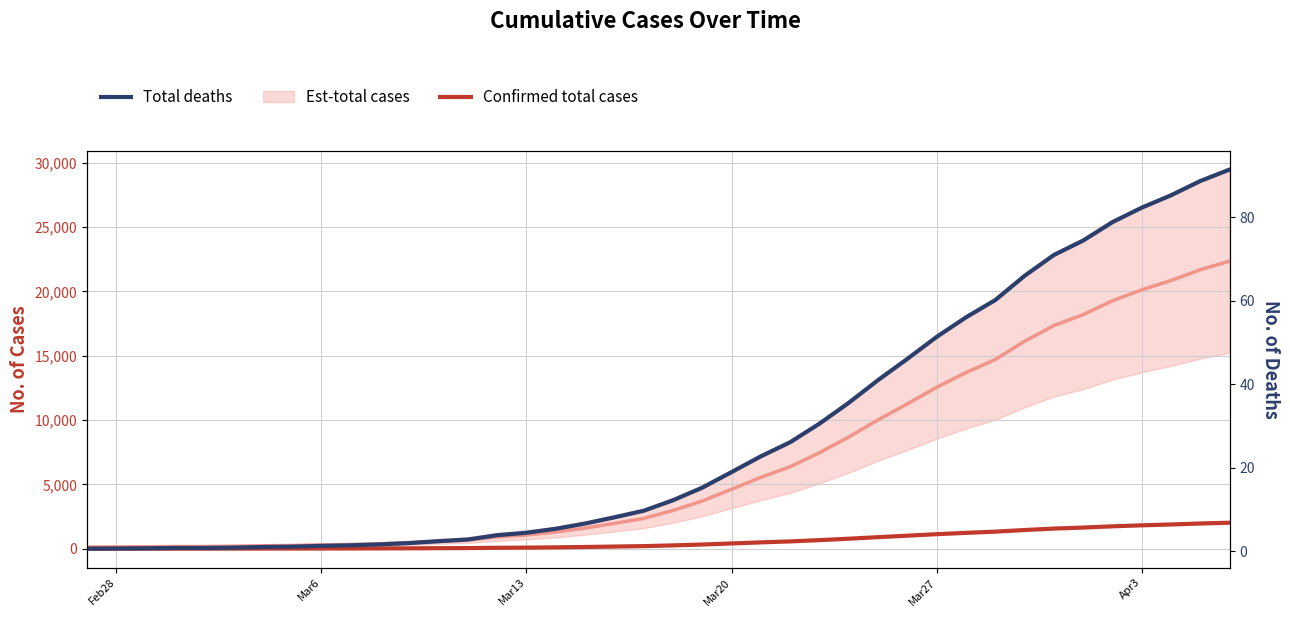

What is the average value of the Confirmed total cases series?

616.4